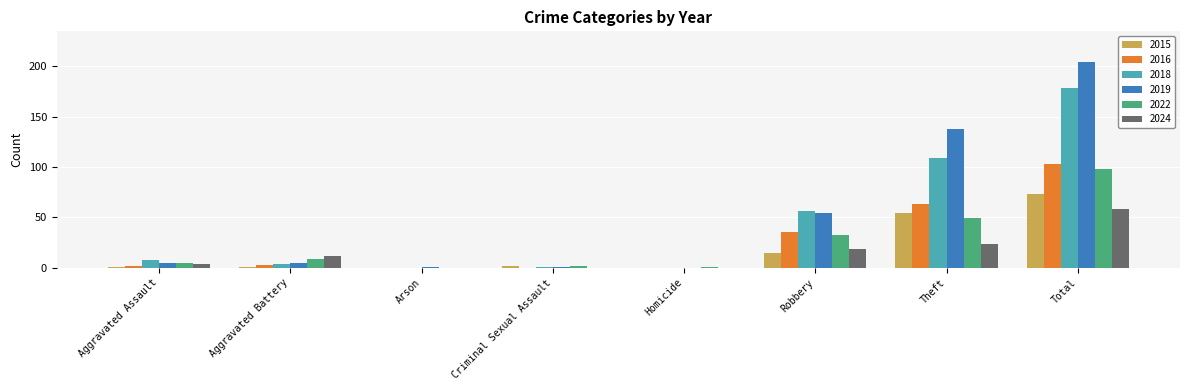

At which category does the chart reach its peak across all series?

Total